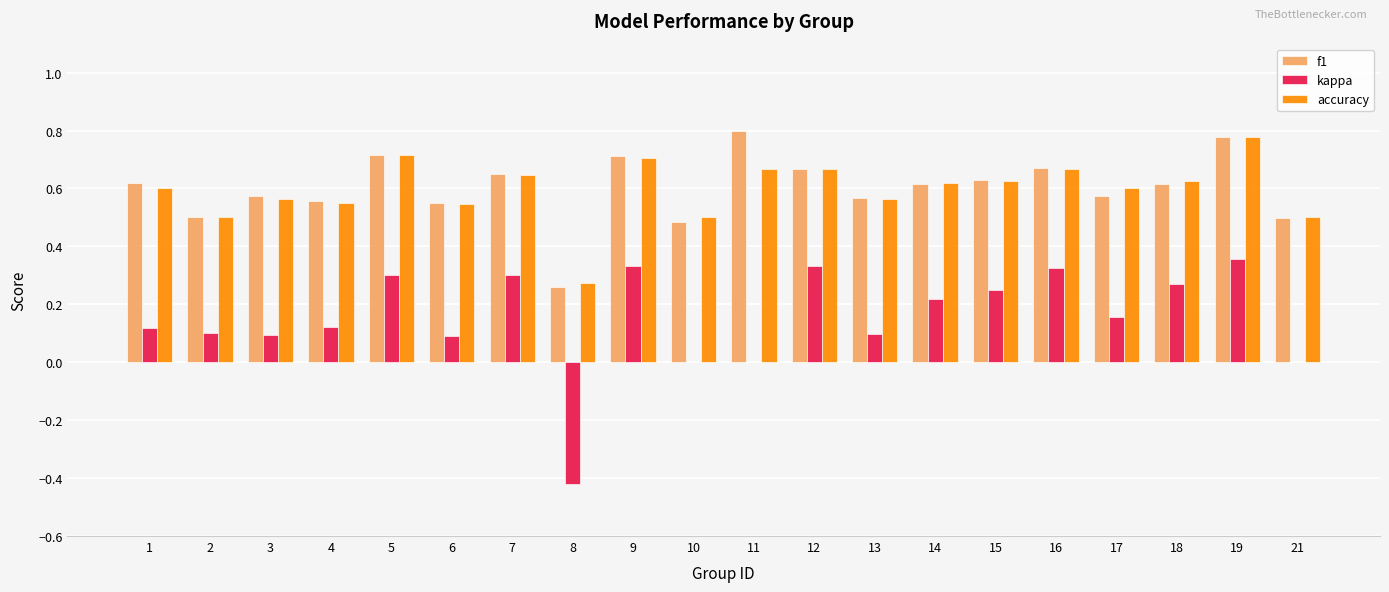

At which category does the chart reach its peak across all series?

11